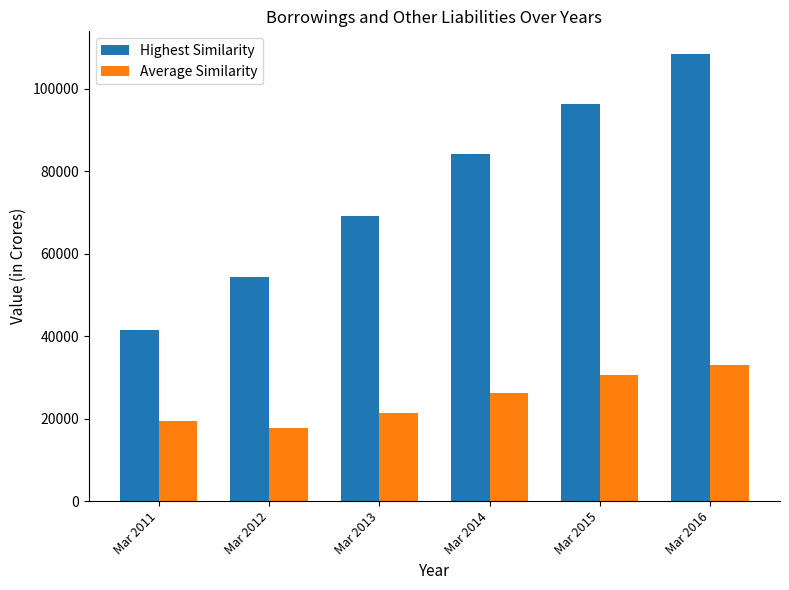

What is the value of the Average Similarity bar at the 2nd from the left?

17699